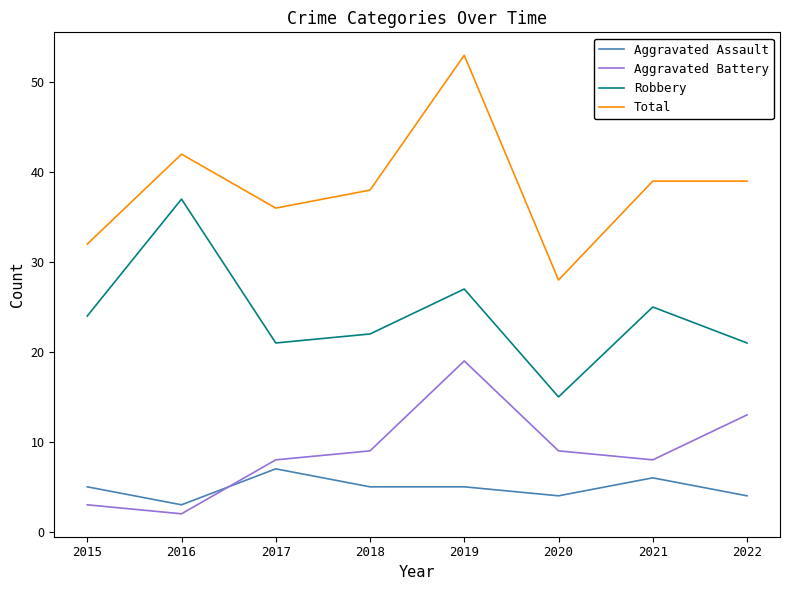

True or false: Total and Aggravated Assault cross at least once.

False